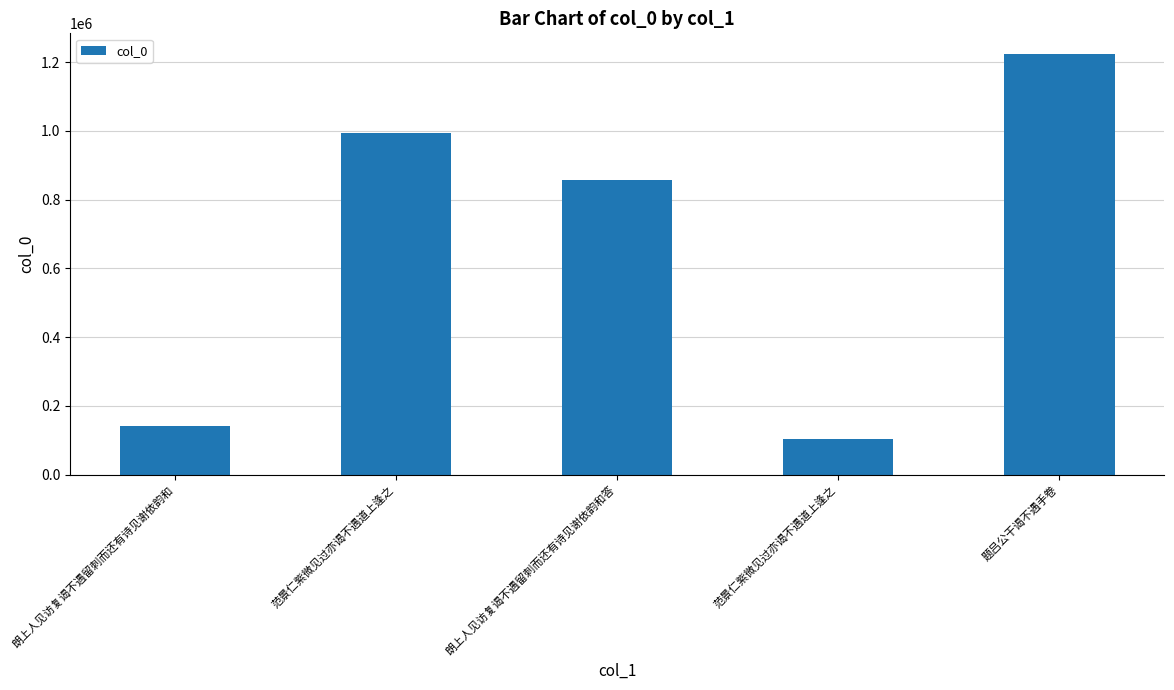

Which has a higher value, 朗上人见访复谒不遇留刺而还有诗见谢依韵和 or 范景仁紫微见过亦谒不遇道上逢之?

朗上人见访复谒不遇留刺而还有诗见谢依韵和